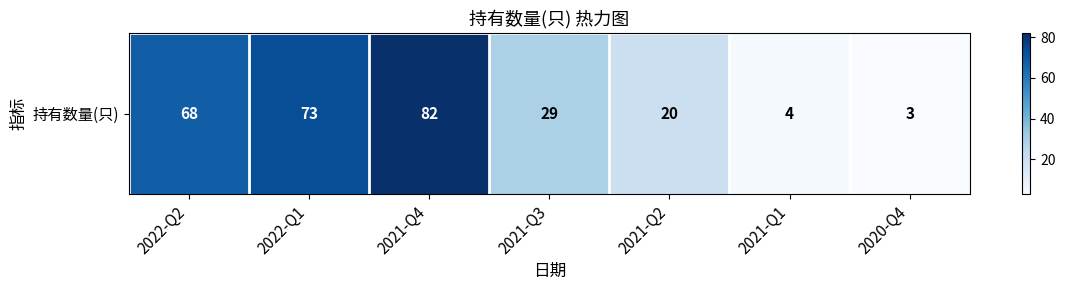

Rank the categories by value from lowest to highest.

2020-Q4, 2021-Q1, 2021-Q2, 2021-Q3, 2022-Q2, 2022-Q1, 2021-Q4